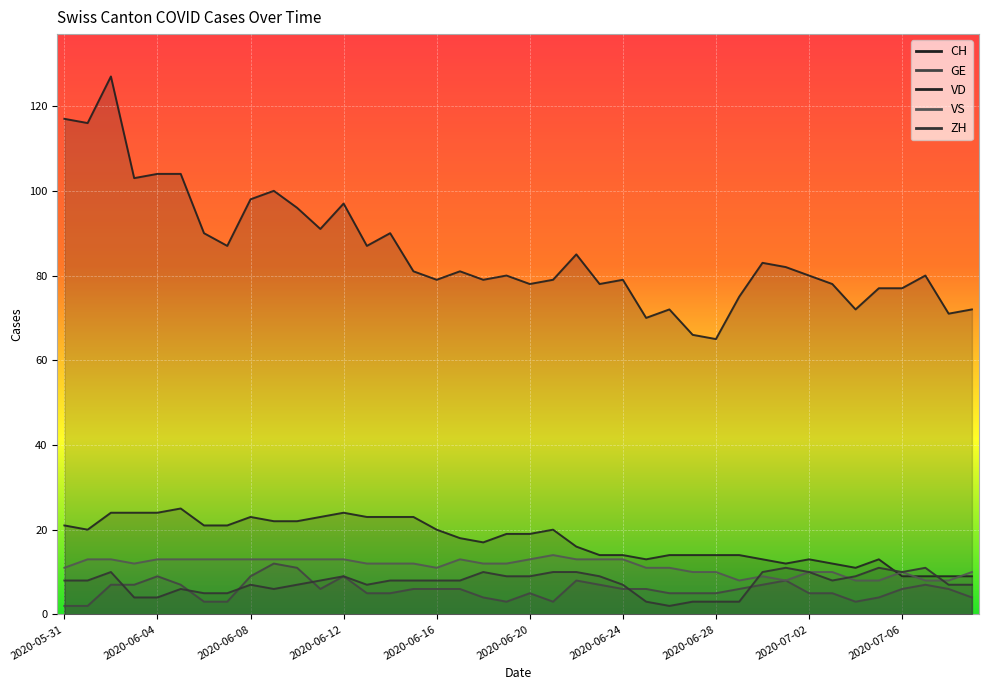

True or false: VD has more than 1 interior local peaks.

True